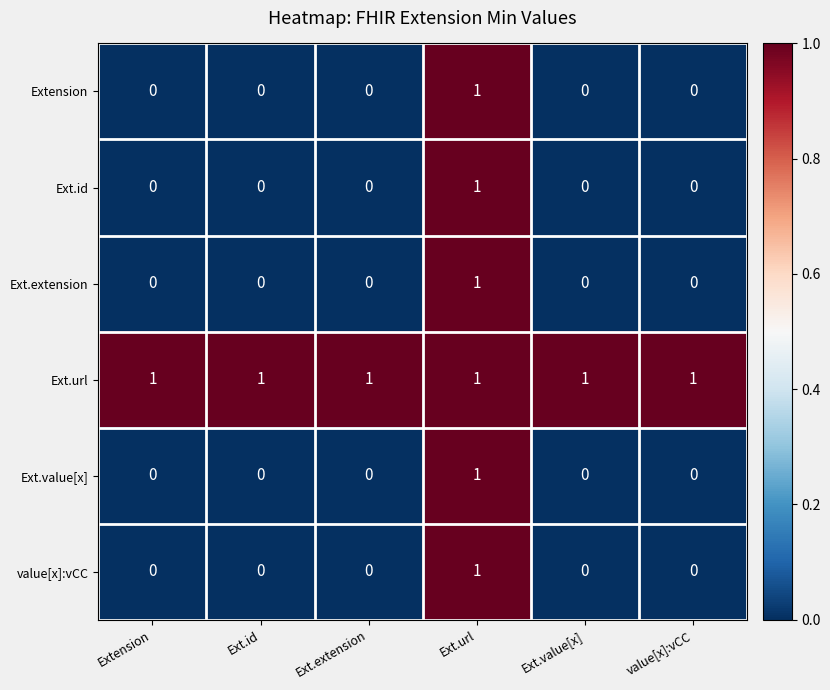

True or false: Ext.url has a value of 1 at Ext.value[x].

True